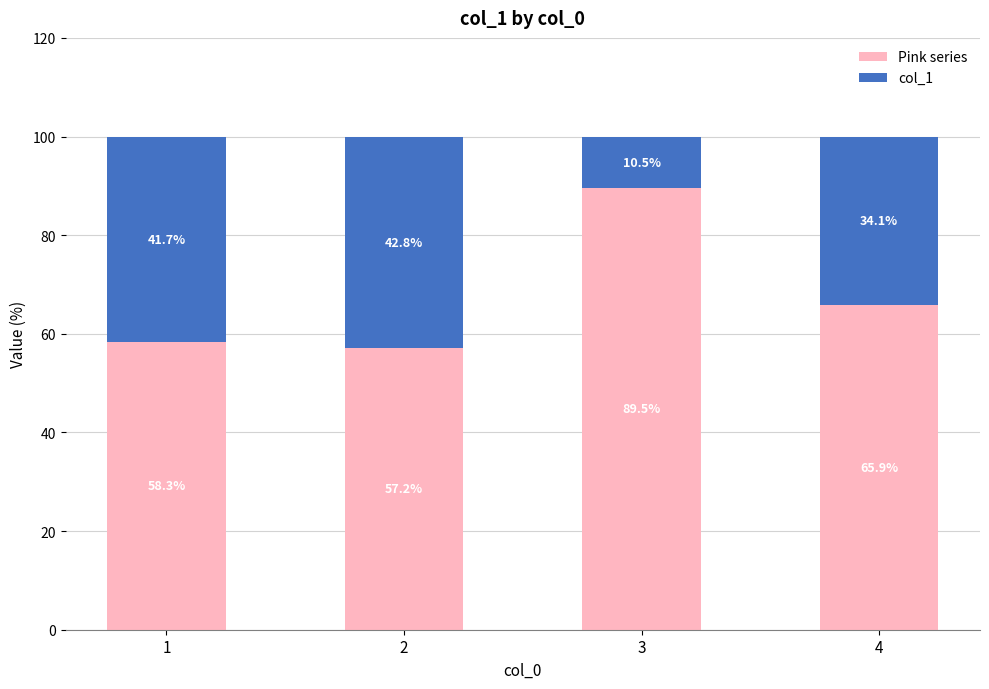

What is the total value across all series at 4?

100.0